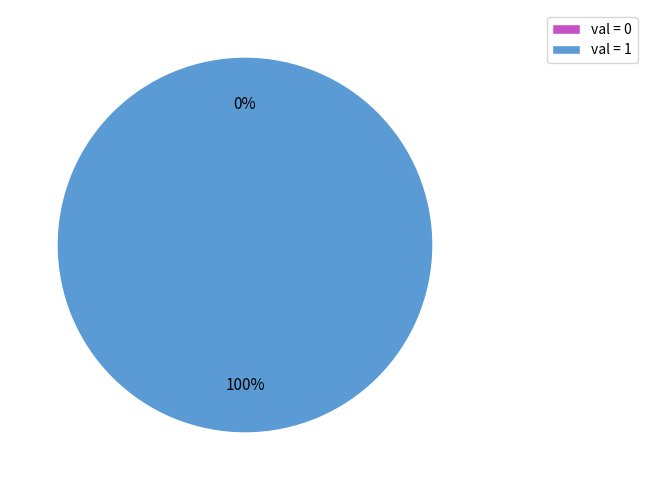

The 0 slice represents 0% of the pie. True or false?

True